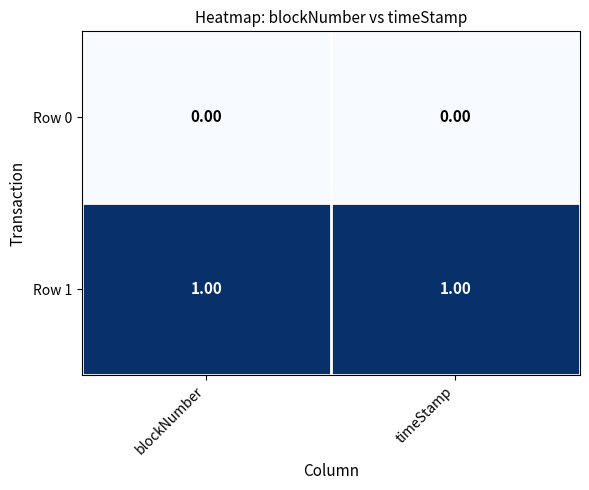

Is the value of Row 0 at timeStamp greater than the value of Row 1 at blockNumber?

No